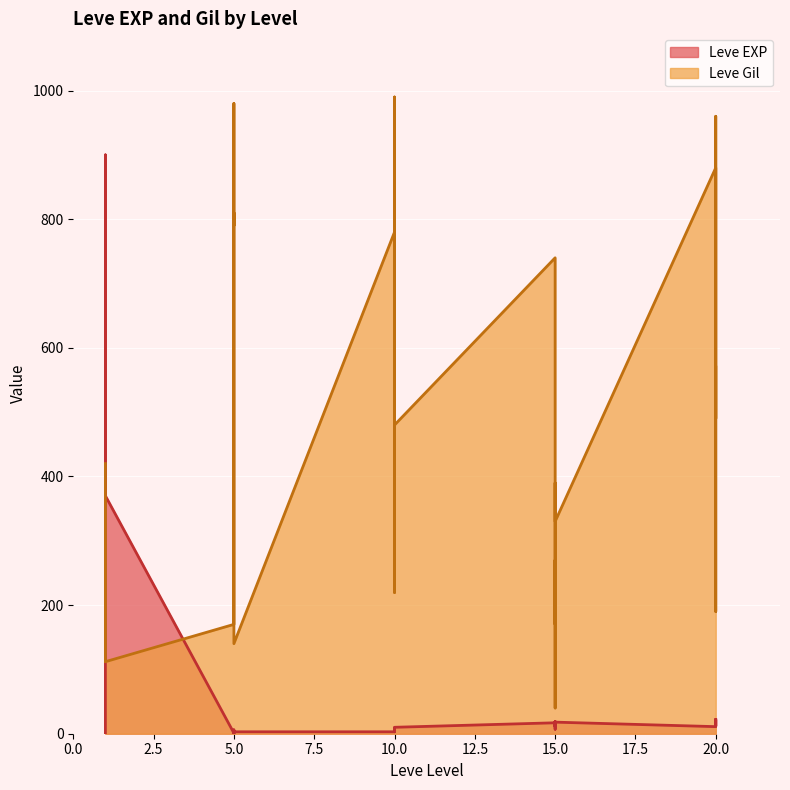

Between 1 and 10, which series saw the biggest shift?

Leve EXP